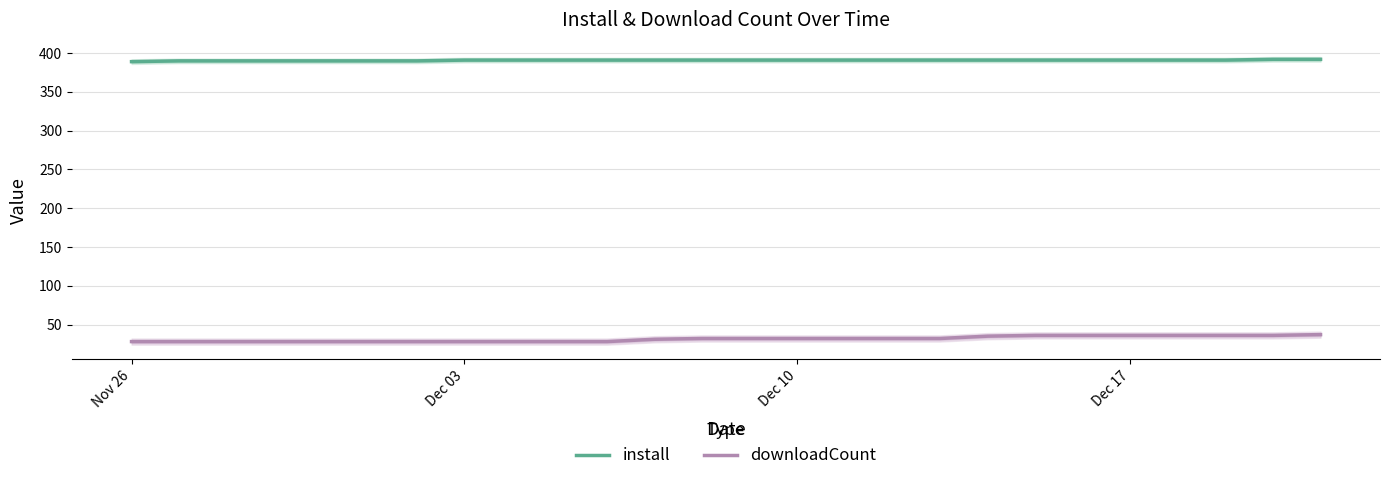

What is the highest value of the downloadCount series?

37